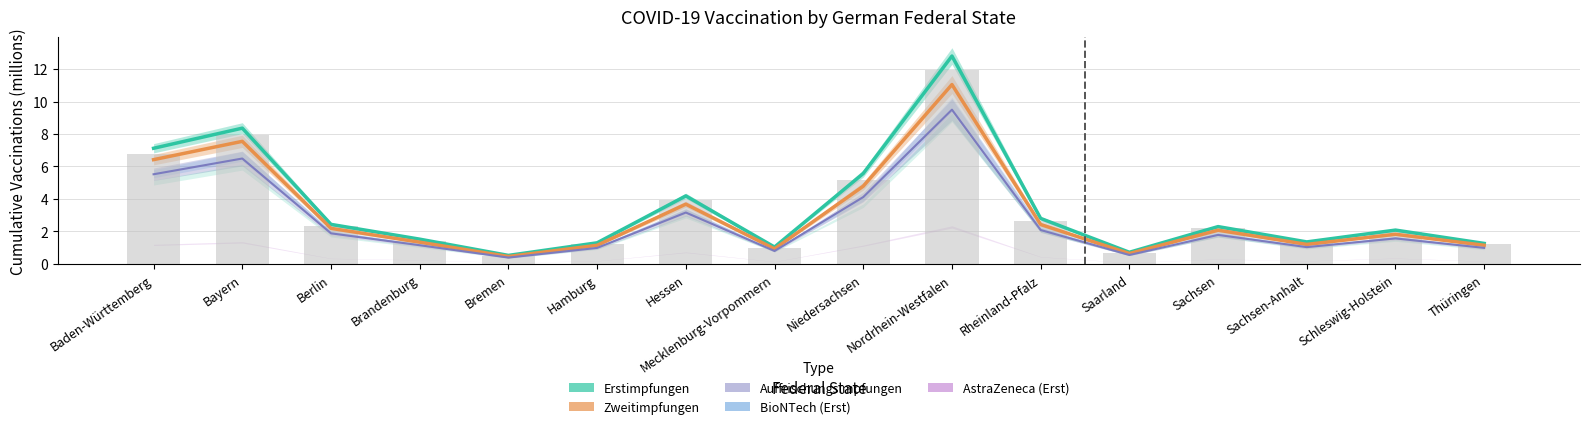

What is the difference between the second highest and second lowest values in the BioNTech (Erst) series?

7.3